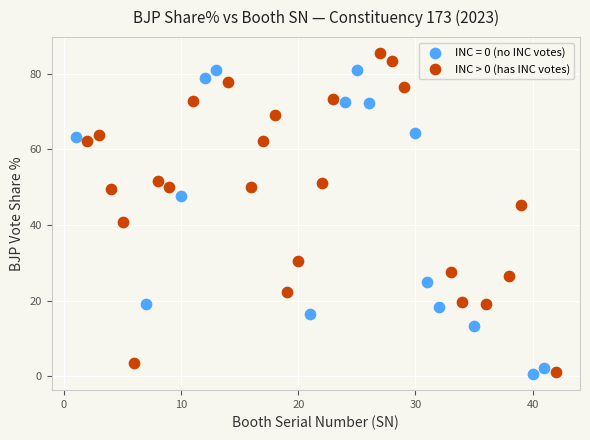

What are all the series names shown in the legend?

INC = 0 (no INC votes), INC > 0 (has INC votes)